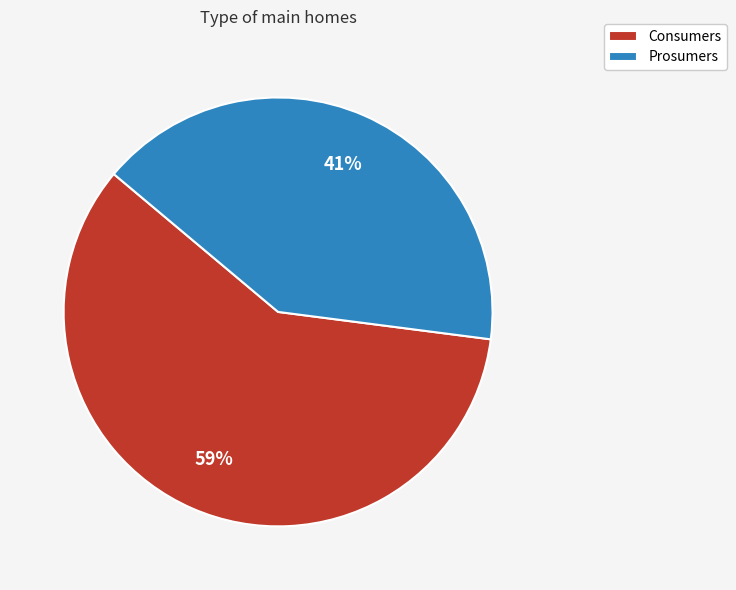

Do Prosumers and Consumers together represent more than half of the pie?

Yes